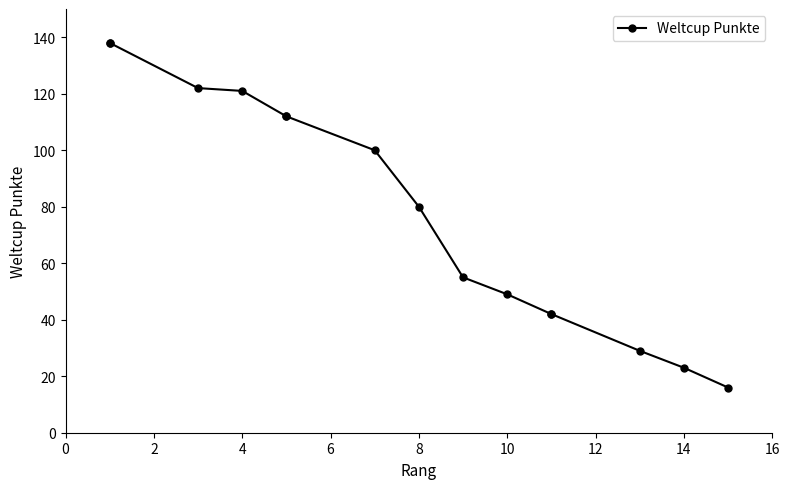

What is the label of the 5th point from the right?

10